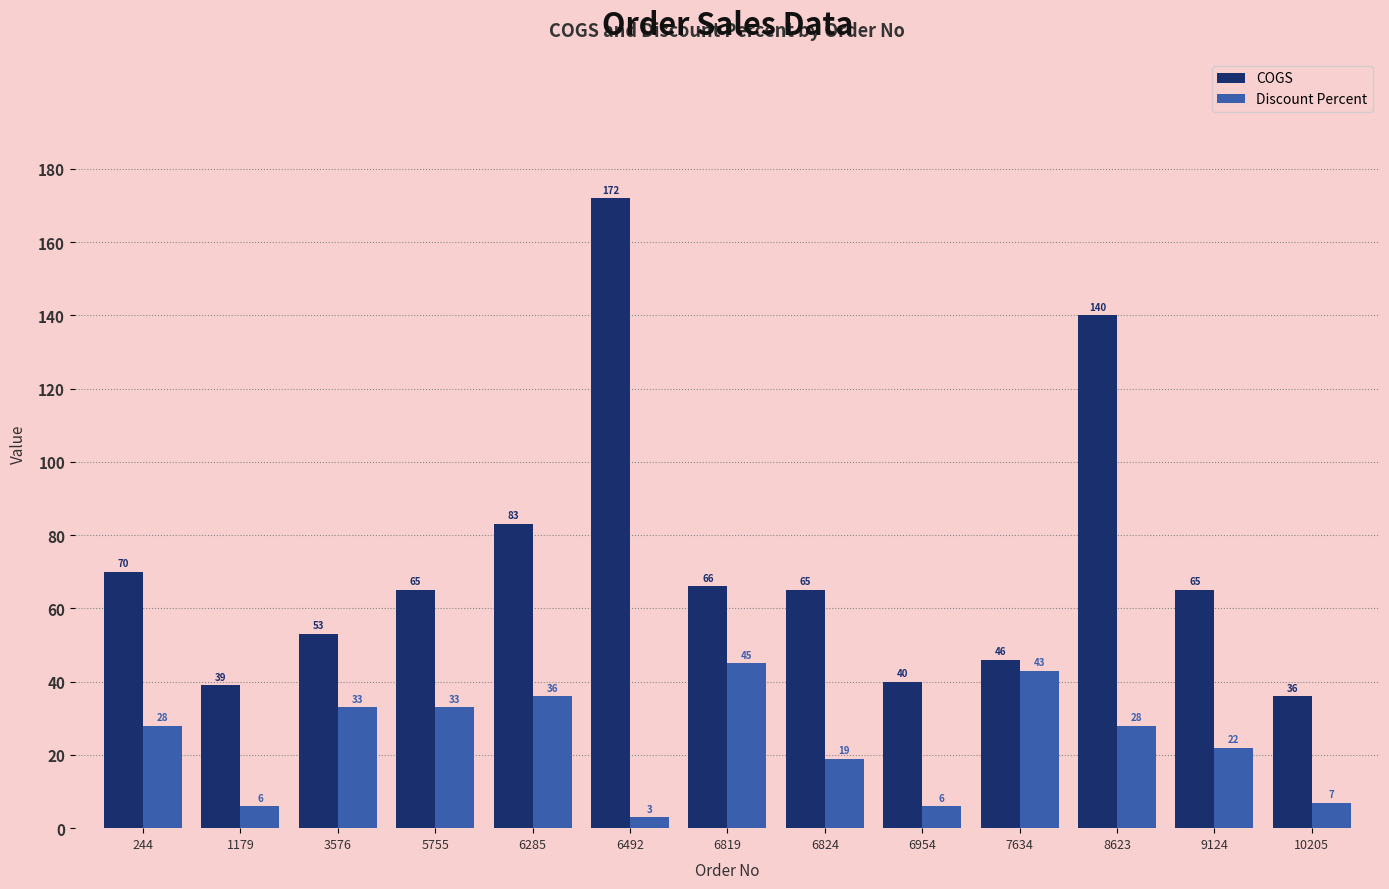

What are all the series names shown in the legend?

COGS, Discount Percent